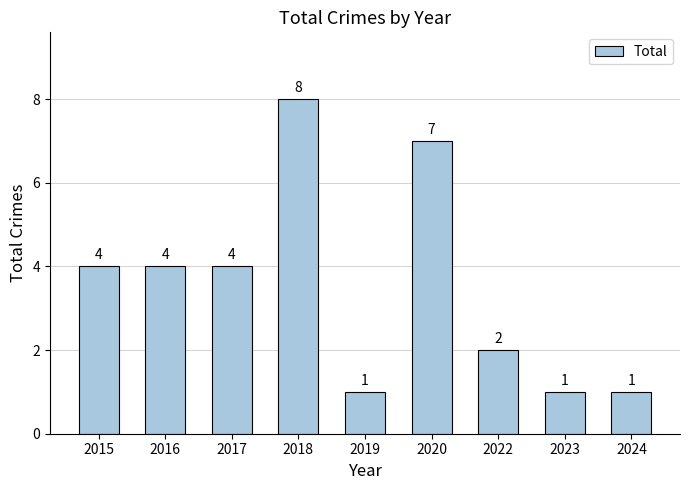

Are the bars grouped side by side (vs. stacked)?

No